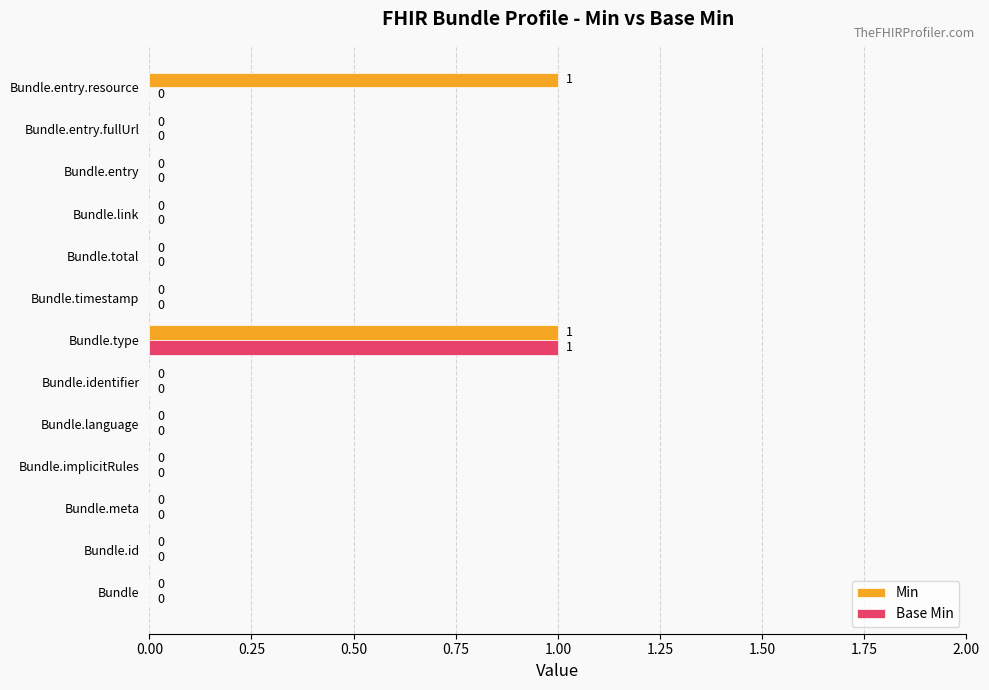

Count the Min values in the range 0 to 1.

13